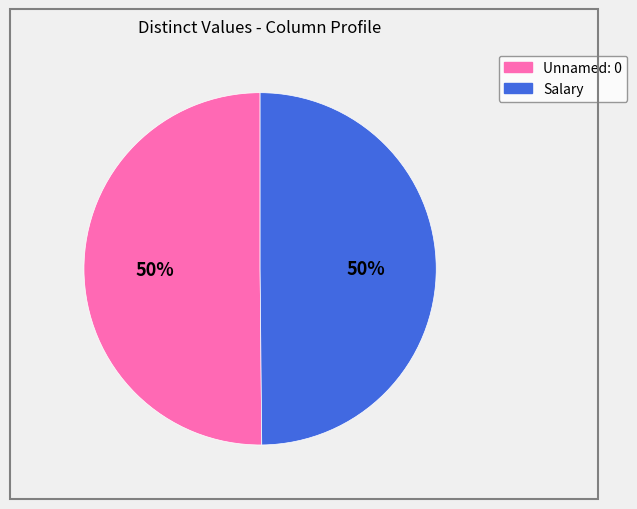

To the nearest percent, what is the combined percentage of Unnamed: 0 and Salary?

100%